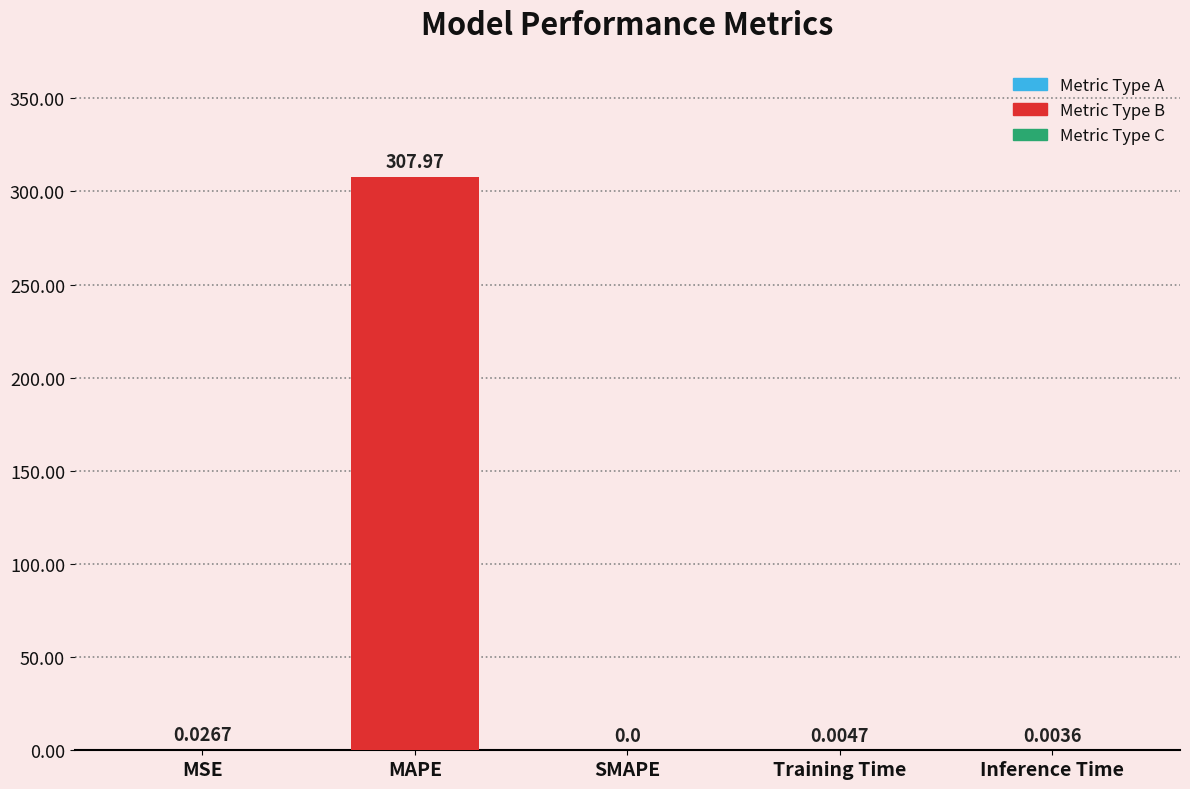

What is the maximum value shown in the chart?

308.0